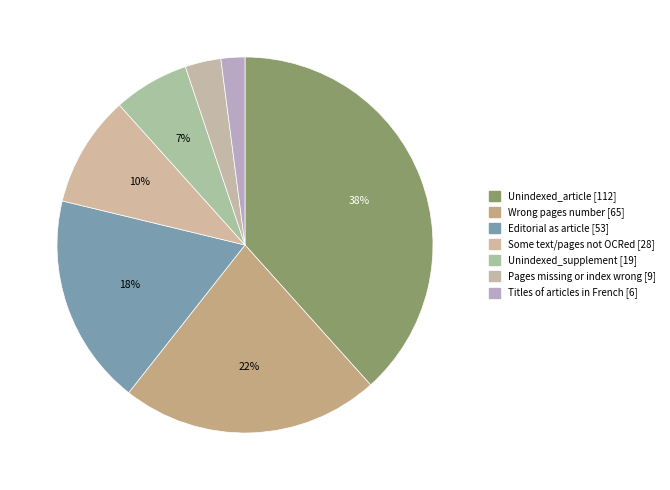

What percentage do Titles of articles in French and Unindexed_article together represent?

40.4%